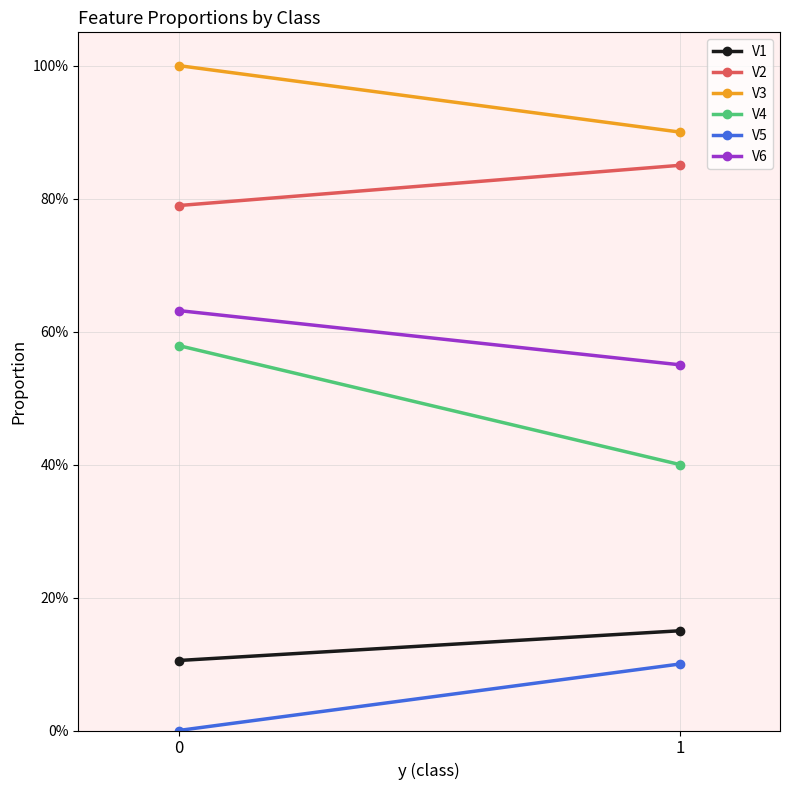

What is the maximum value shown in the chart?

1.0